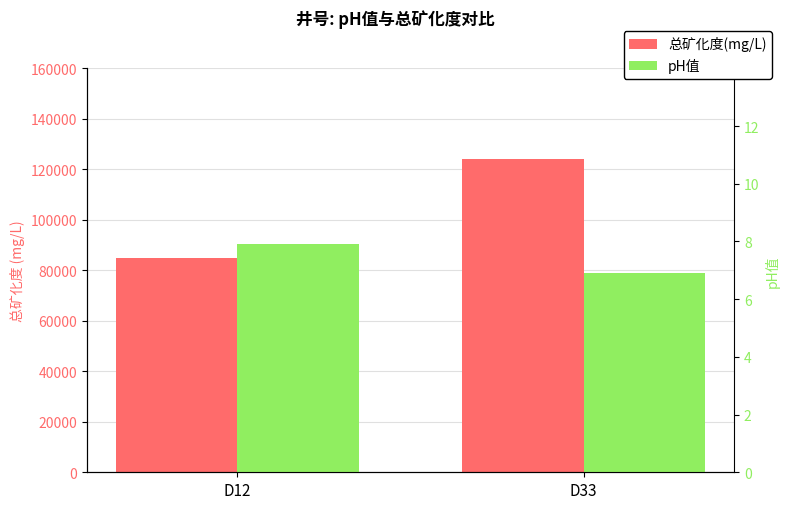

How many bars are there in total?

4